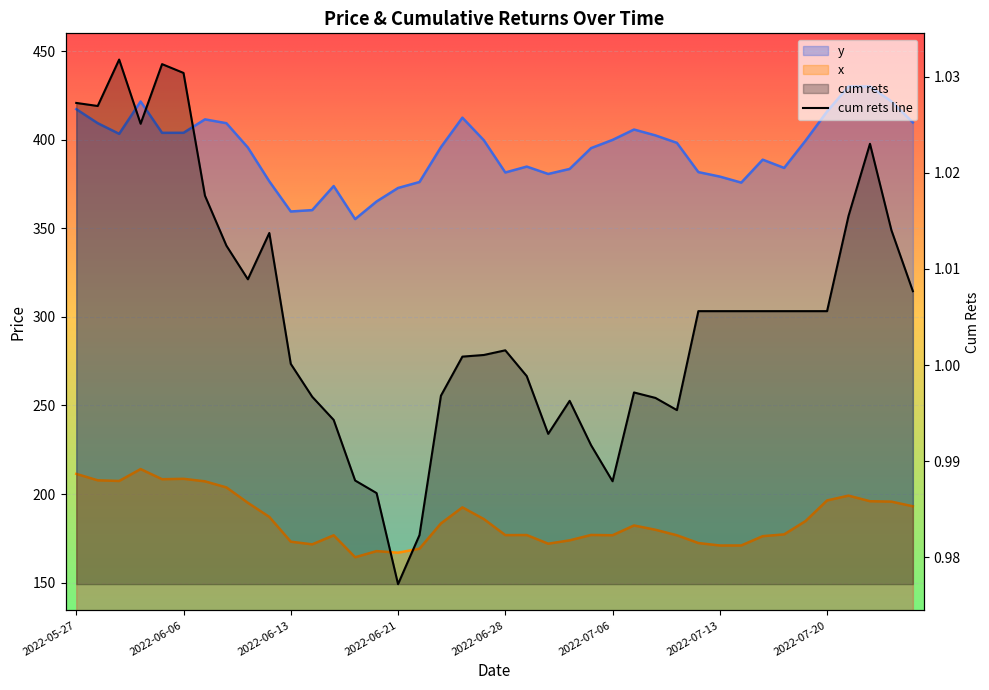

Does the chart display data point markers on the line(s)?

No